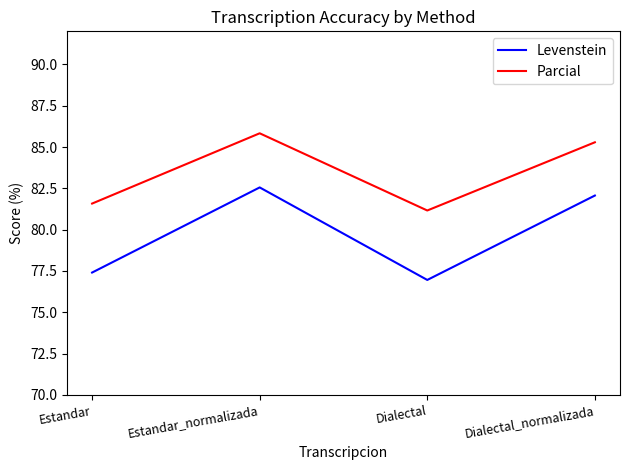

At how many categories does at least one series exceed 82?

2